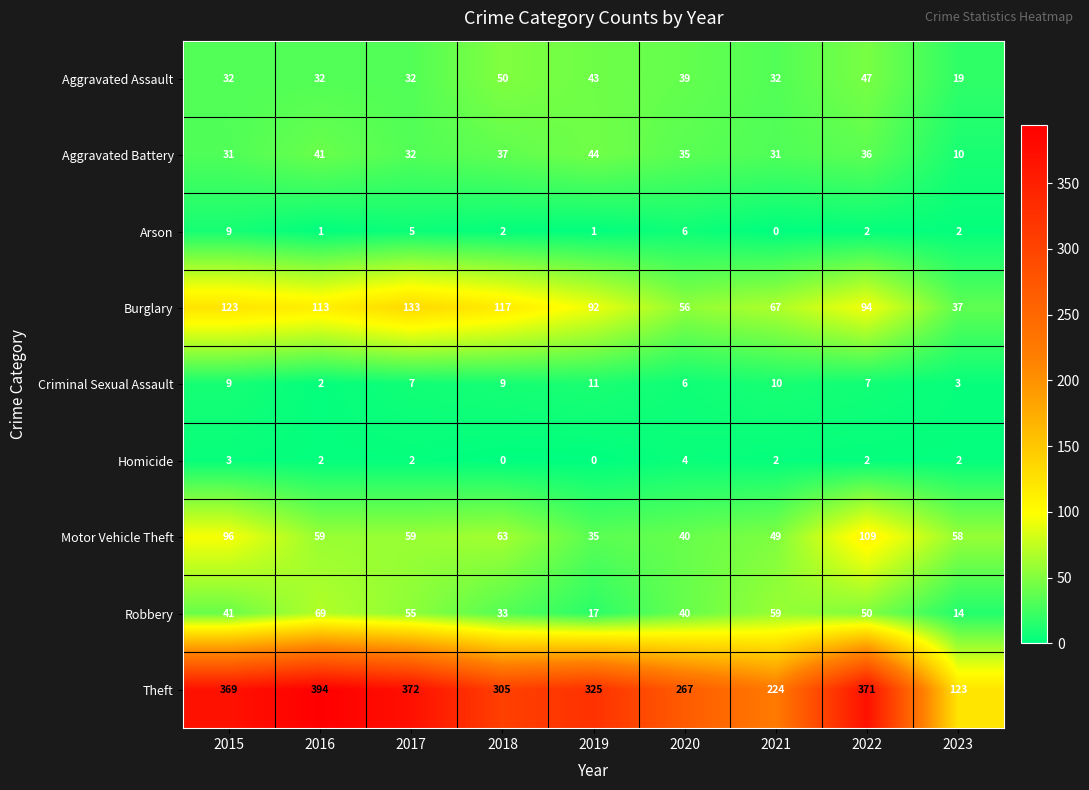

Is it true that Aggravated Assault equals 12 at 2018?

False